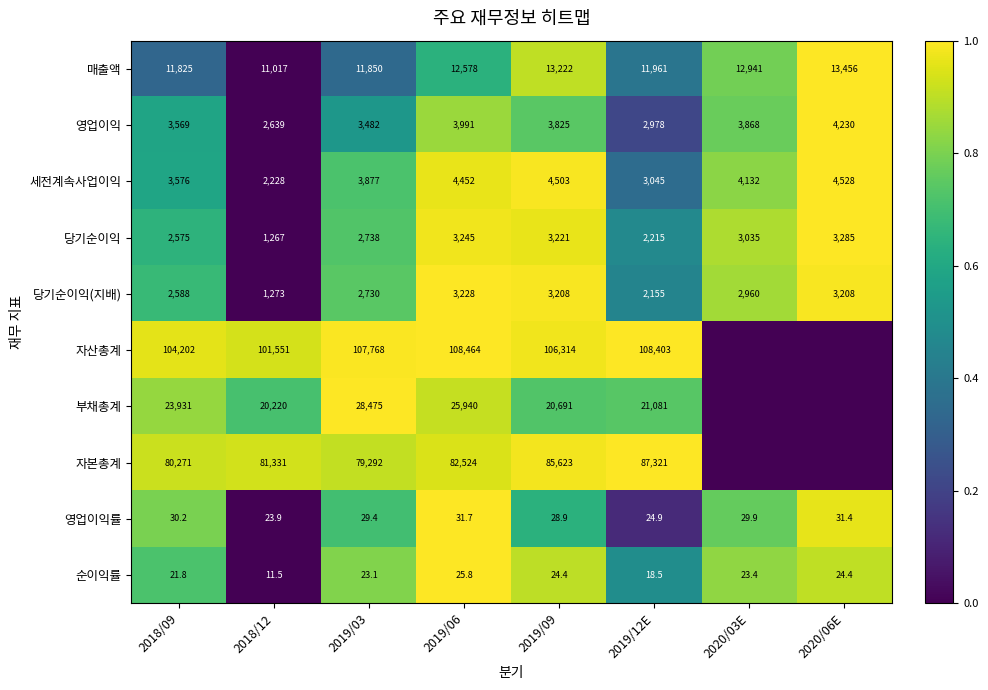

At which category is the sum across all series the highest?

2019/06